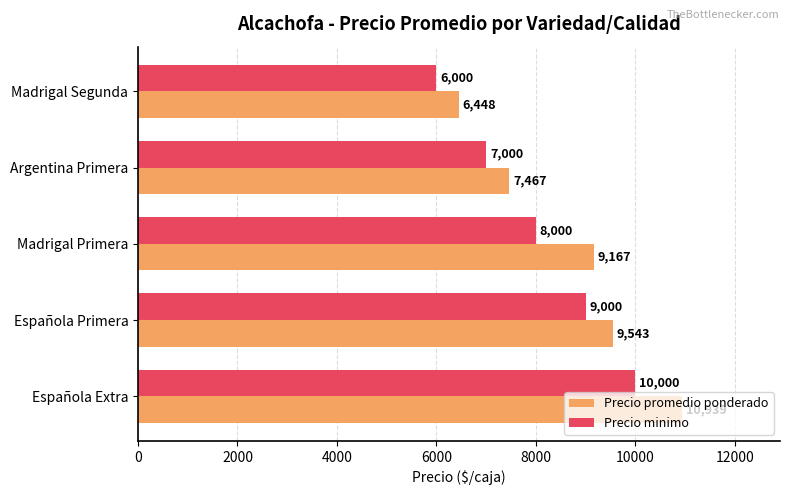

Is it true that Precio promedio ponderado equals 7467 at Argentina Primera?

True